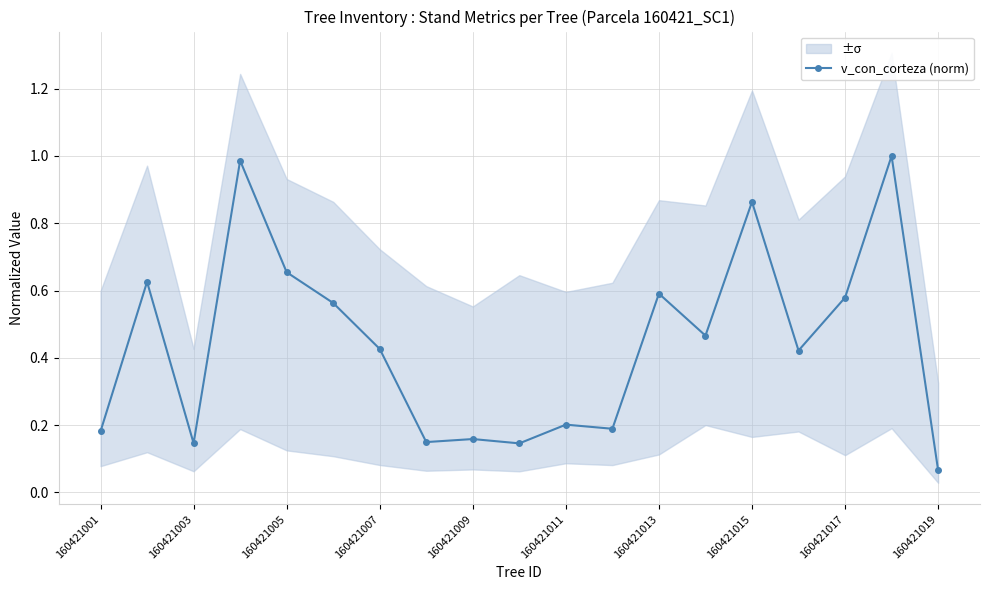

At which label is v_con_corteza (norm) closest to 0?

160421019